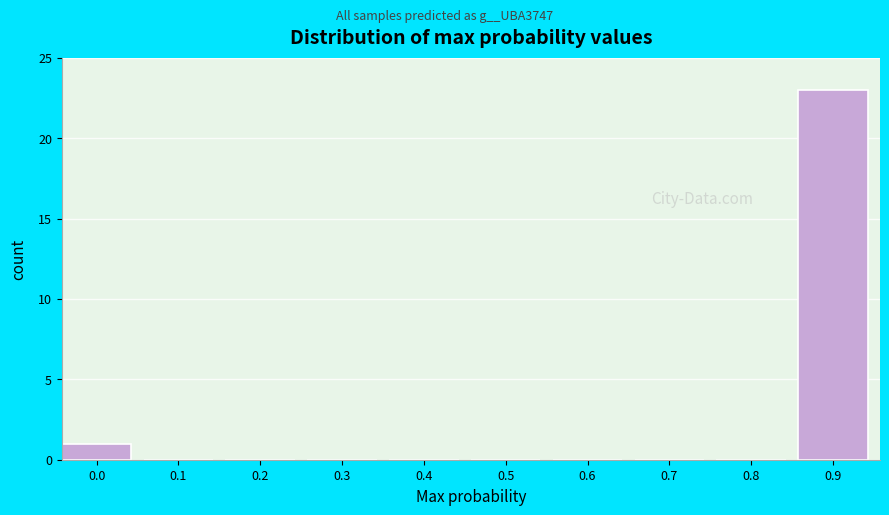

Reading left to right, what are all the values shown in this chart?

0.0=1	0.1=0	0.2=0	0.3=0	0.4=0	0.5=0	0.6=0	0.7=0	0.8=0	0.9=23